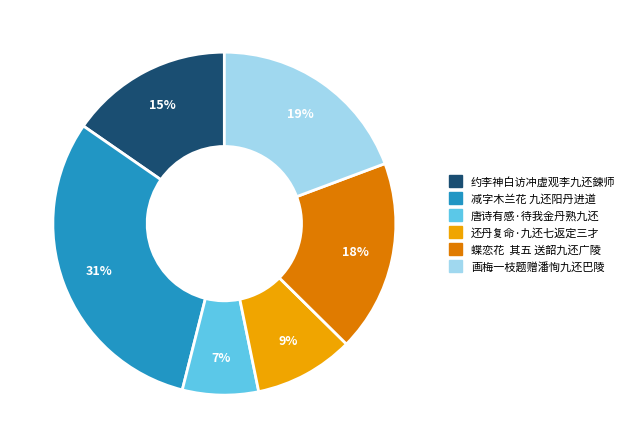

Do 约李神白访冲虚观李九还鍊师 and 减字木兰花 九还阳丹进道 together represent more than half of the pie?

No